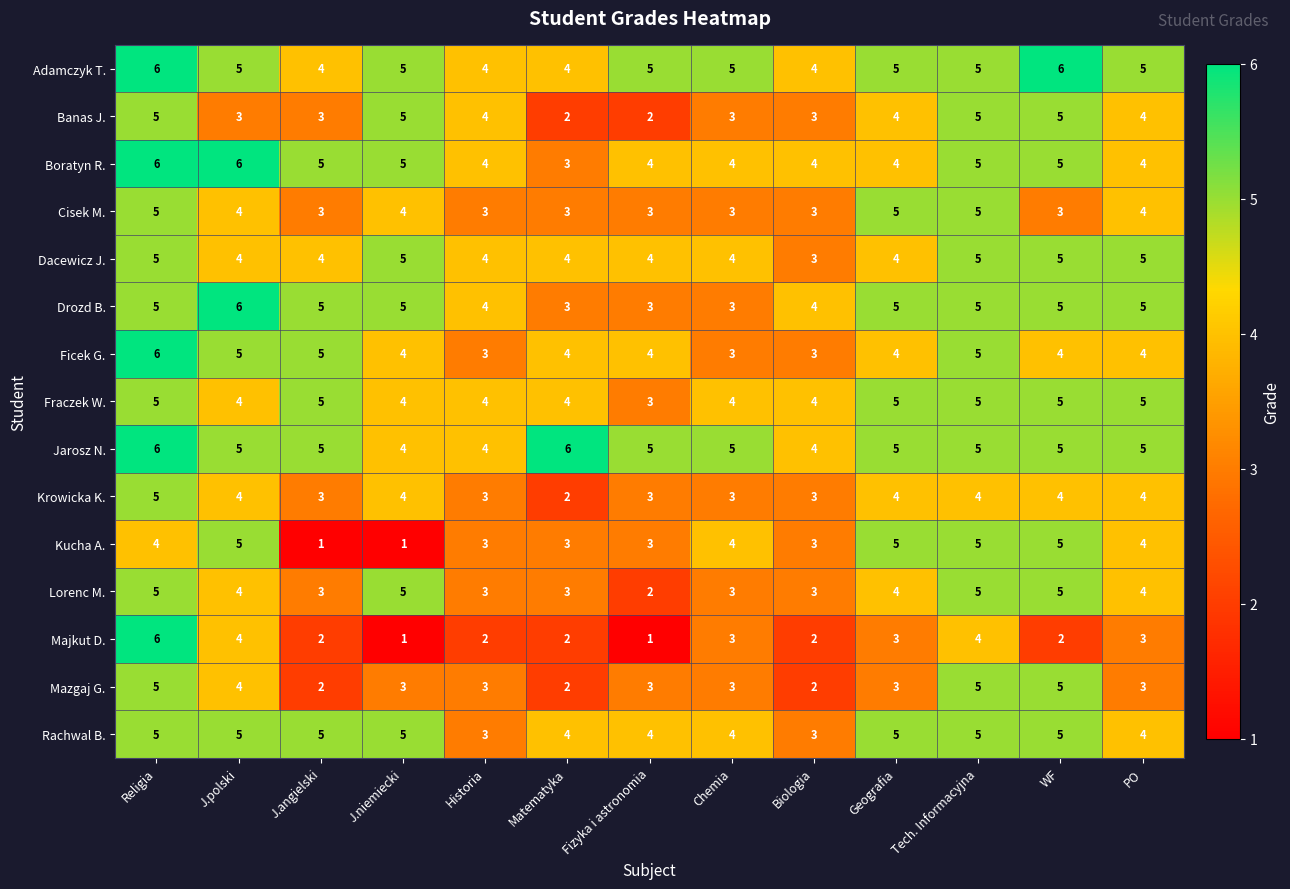

Which series has the largest total across all categories?

Jarosz N.